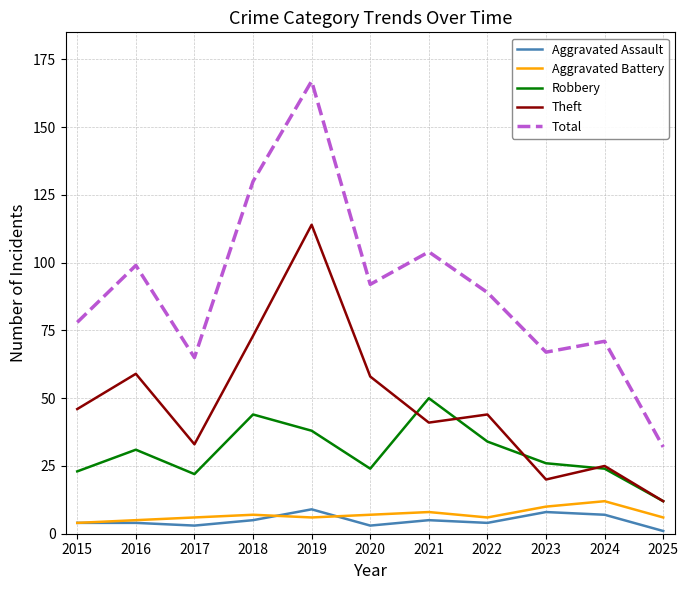

Is it true that Theft equals 152 at 2019?

False